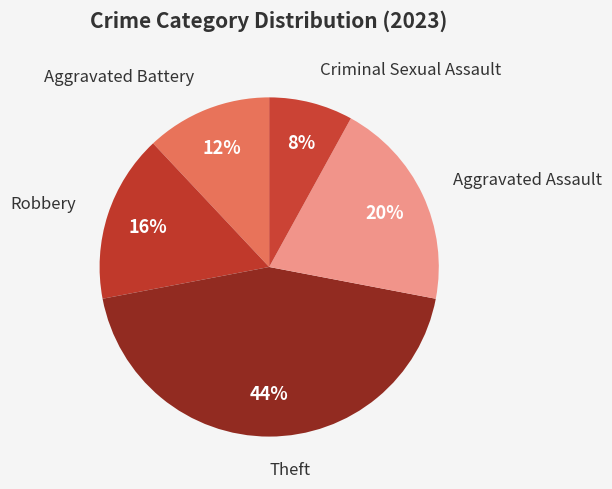

How many slices are in this pie chart?

5